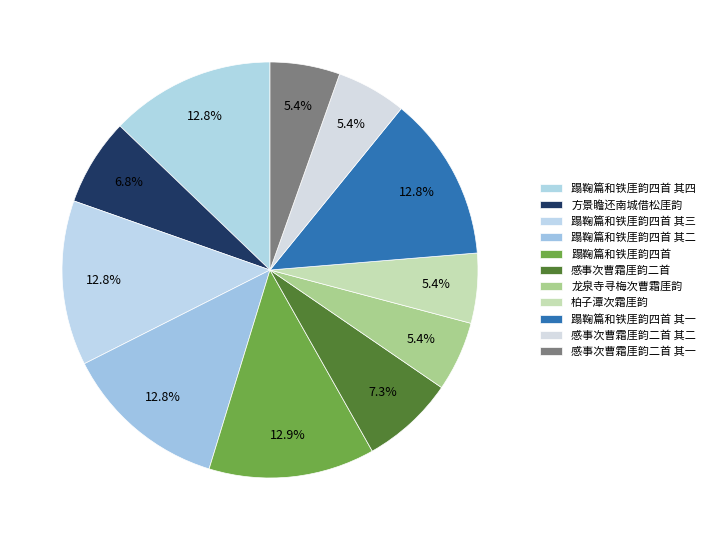

What is the total percentage of 感事次曹霜厓韵二首 其二 and 蹋鞠篇和铁厓韵四首 其四?

18.3%